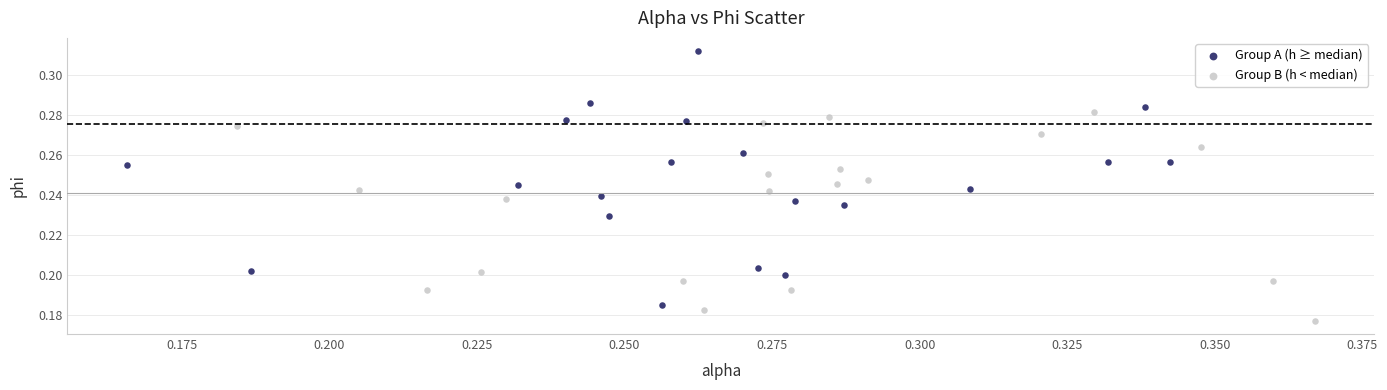

Which series contains the highest Y value?

Group A (h ≥ median)